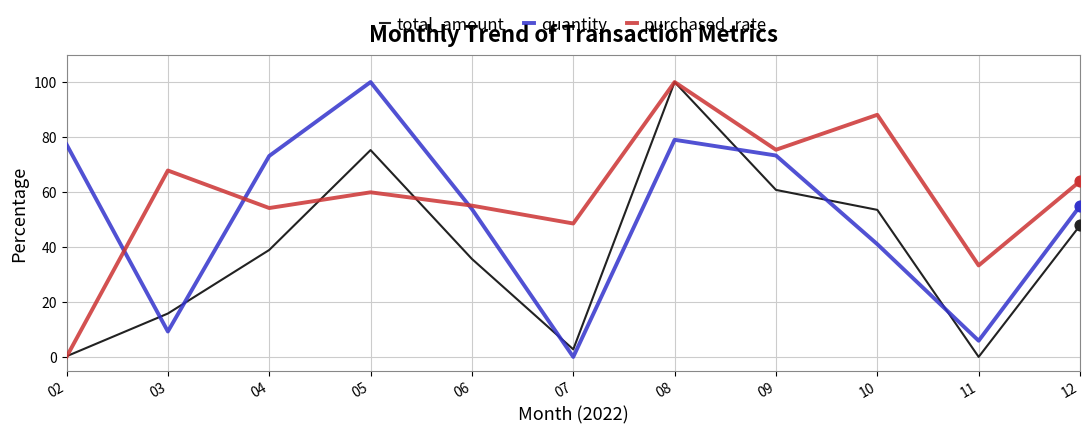

Which series has the largest total across all categories?

purchased_rate